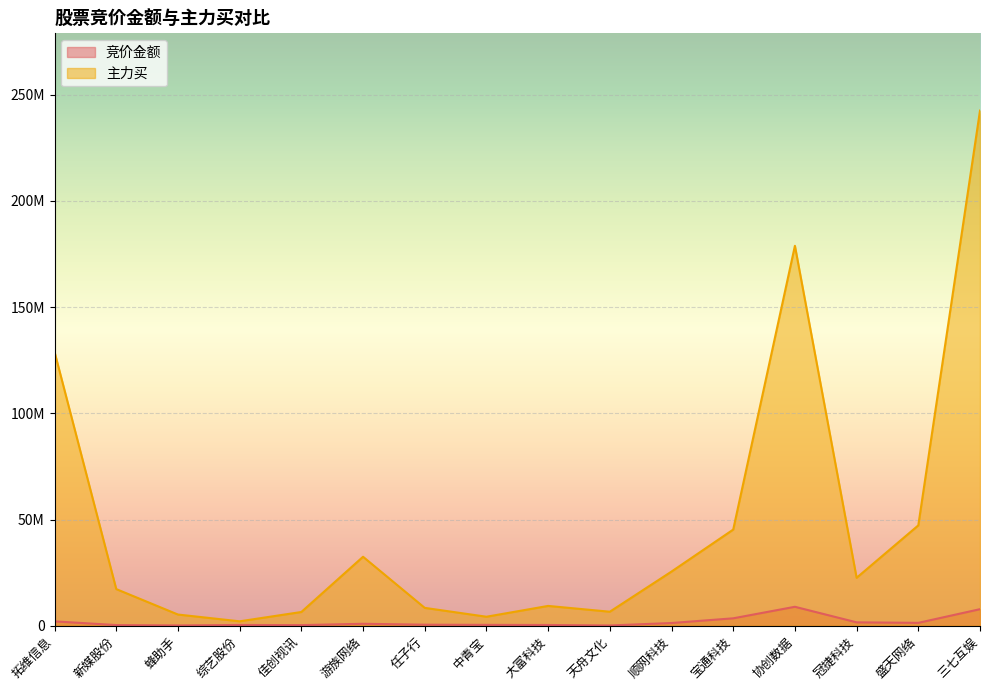

The value of 主力买 at 三七互娱 is 242512912. True or false?

True